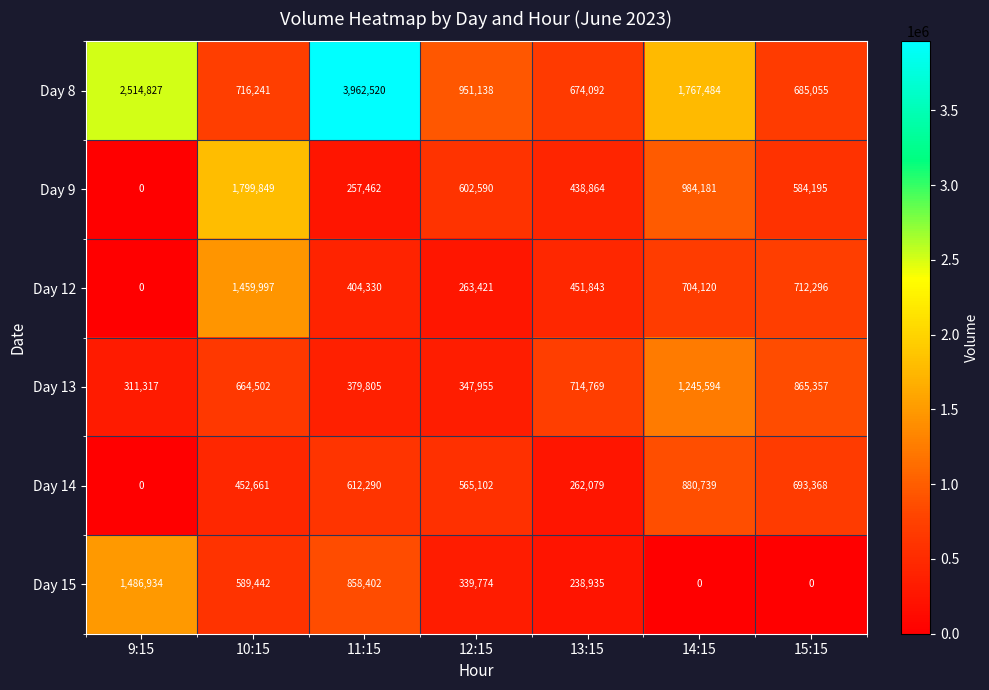

The Day 13 series shows 665772 at 11:15. True or false?

False